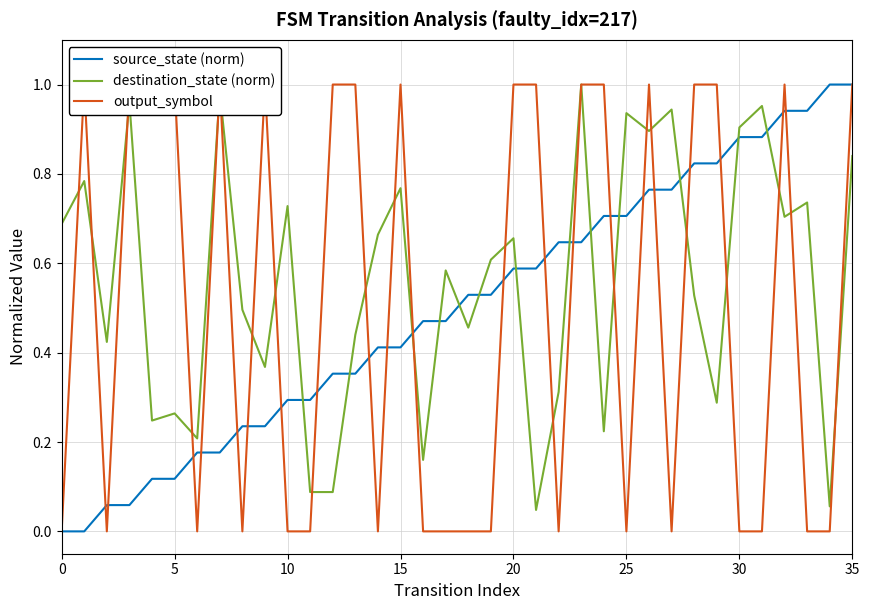

Is it true that destination_state (norm) equals 0.9 at 26?

True